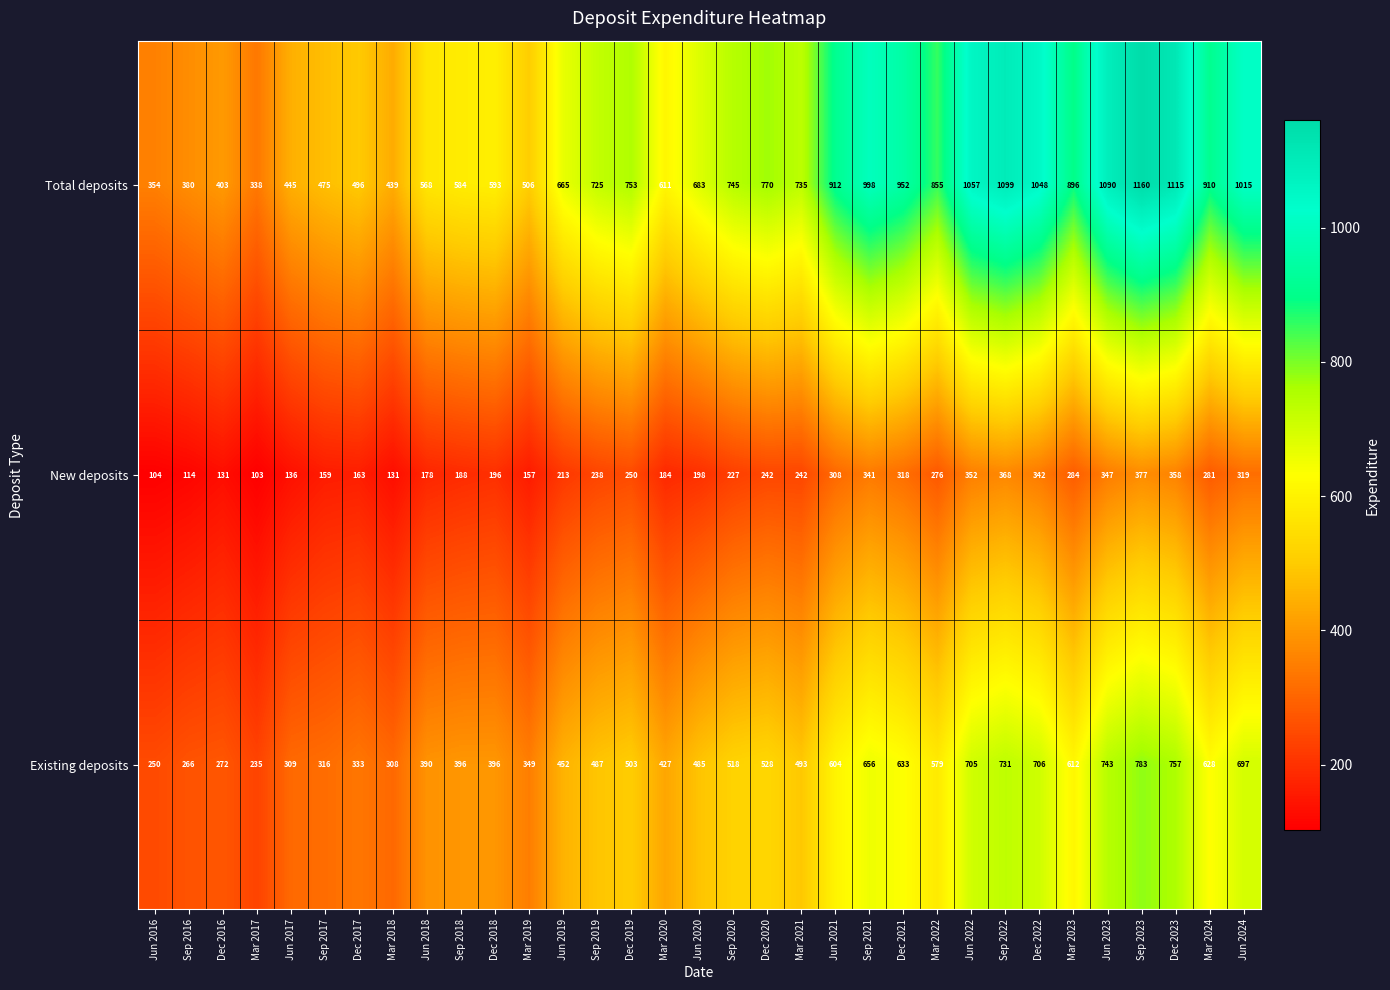

Which series changed the most between Jun 2020 and Mar 2023?

Total deposits